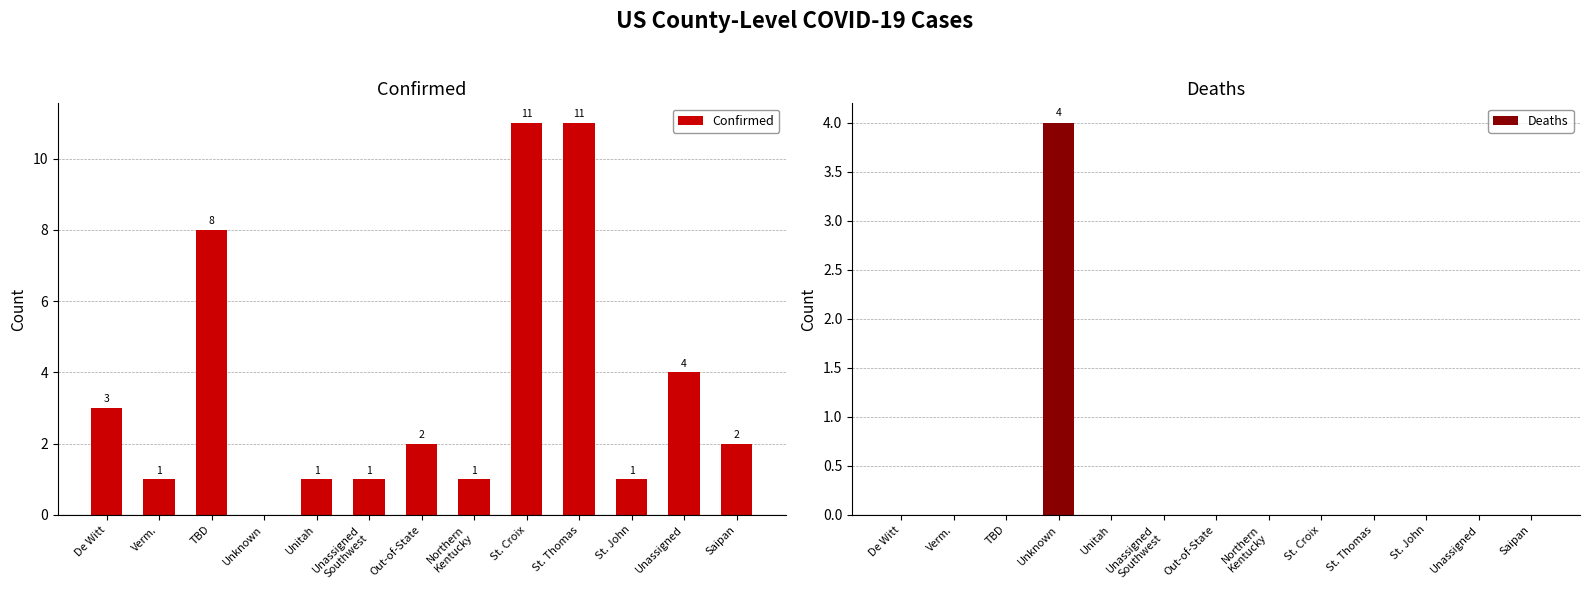

At which label is Confirmed closest to 5?

Unassigned